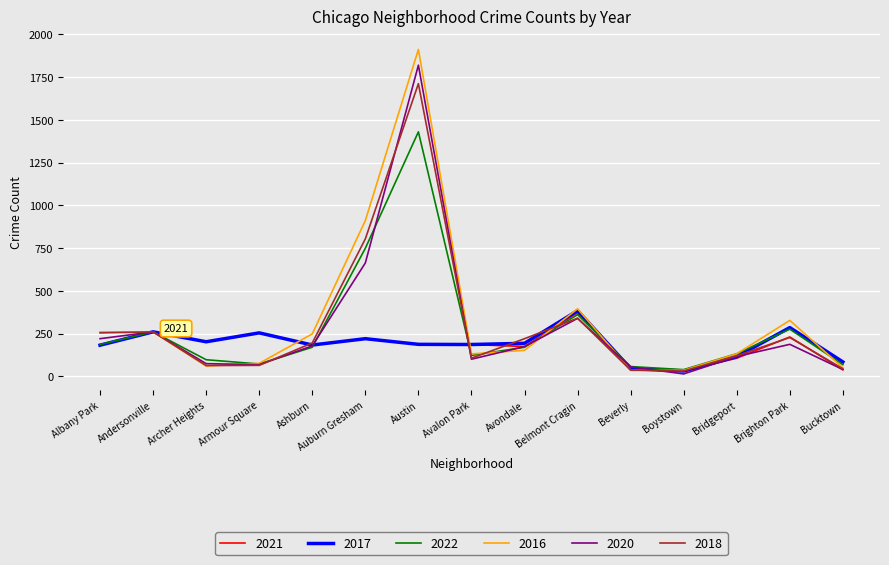

What is the difference between the maximum and minimum values in the 2020 series?

1806